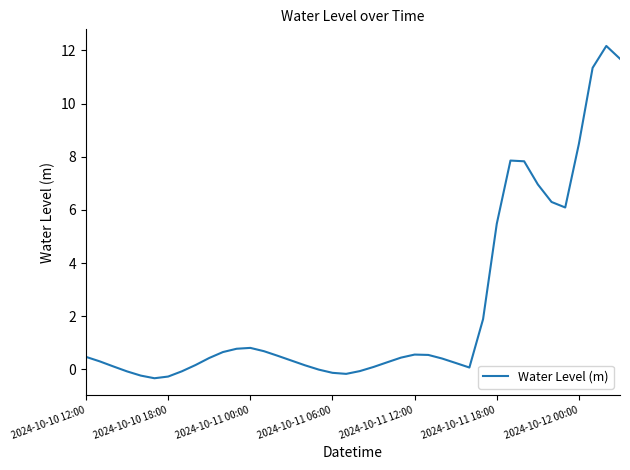

What is the minimum value shown in the chart?

-0.3